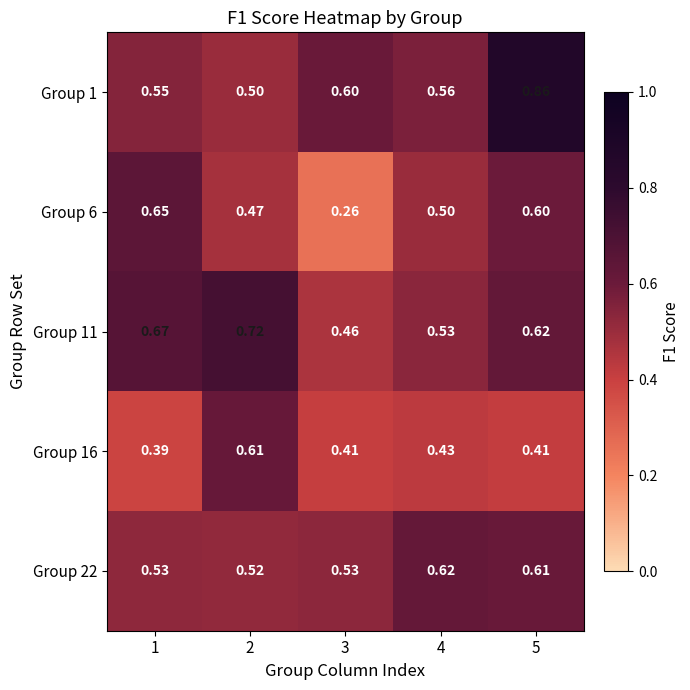

Is the value of Group 11 at 3 greater than the value of Group 16 at 5?

Yes